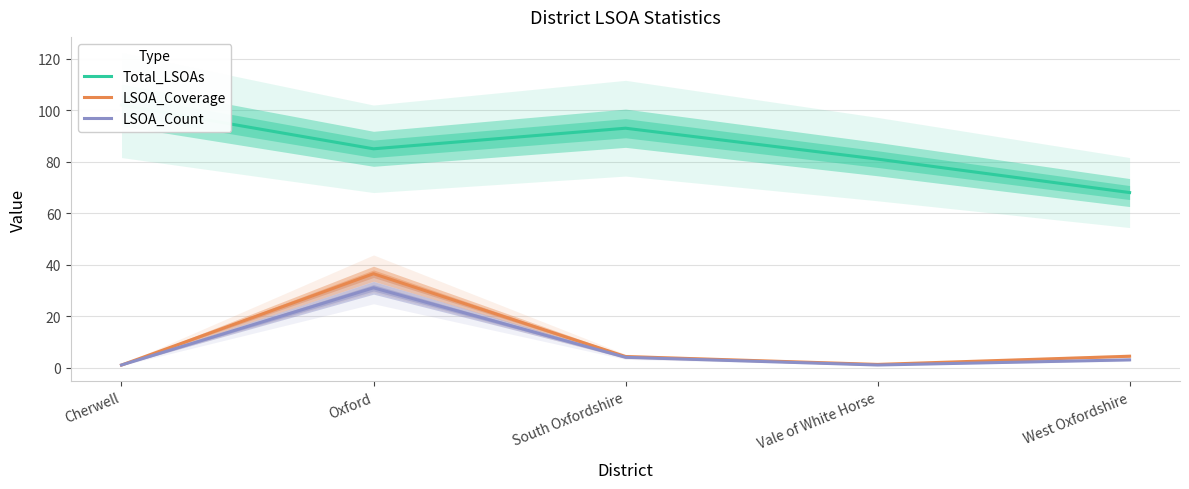

Reading left to right, list all the values displayed in this chart.

Total_LSOAs: 102.0	85.0	93.0	81.0	68.0
LSOA_Coverage: 1.0	36.5	4.3	1.2	4.4
LSOA_Count: 1.0	31.0	4.0	1.0	3.0